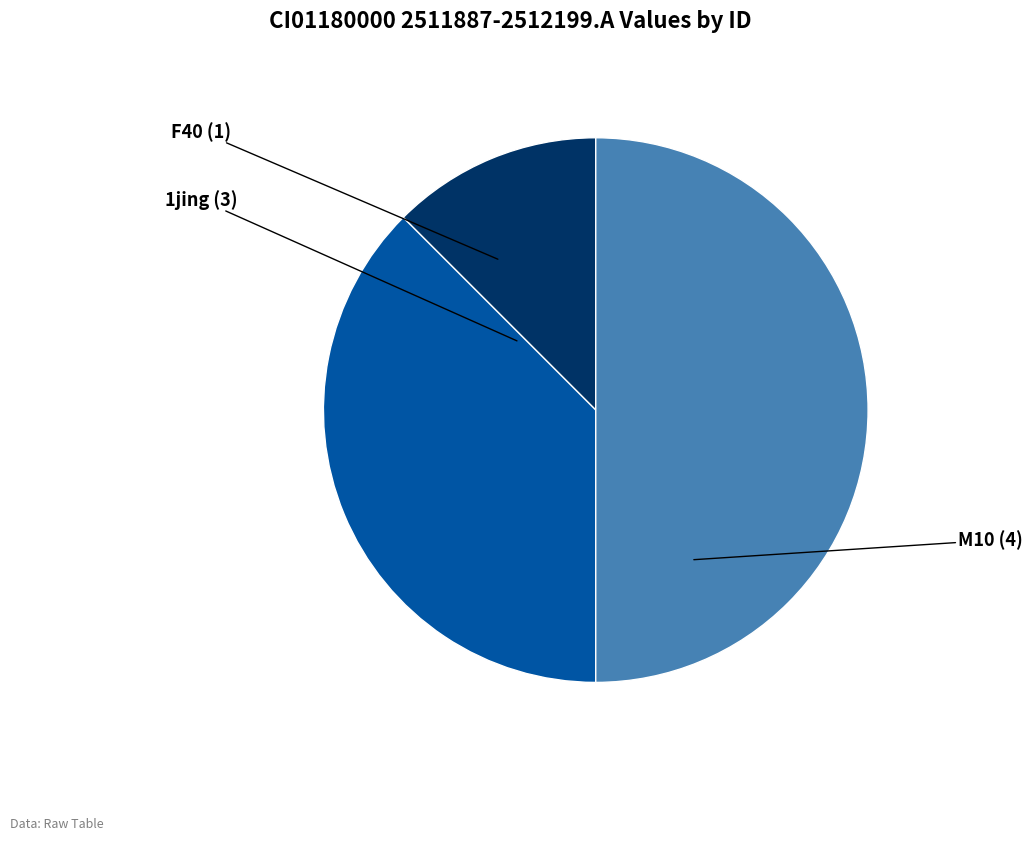

Combined, do F40 and M10 account for over 50%?

Yes